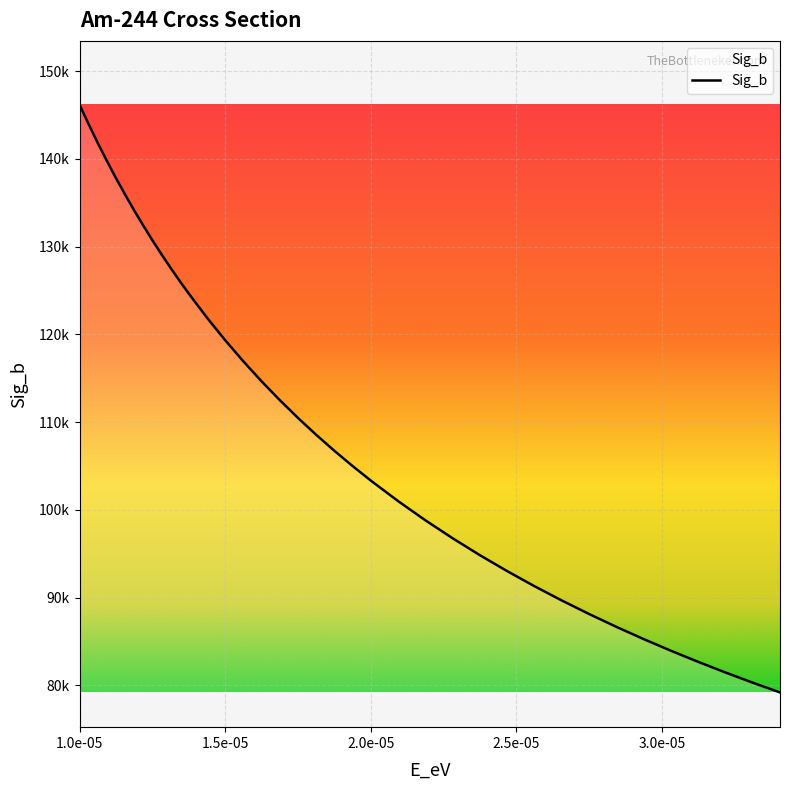

Is this an area chart (filled region under the line)?

Yes